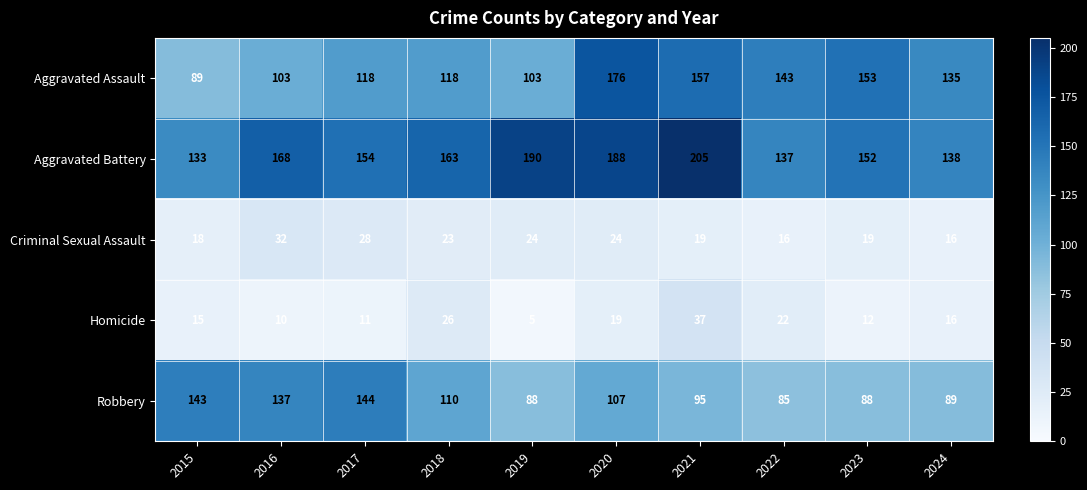

Rank the series by their maximum value, from highest to lowest.

Aggravated Battery, Aggravated Assault, Robbery, Homicide, Criminal Sexual Assault